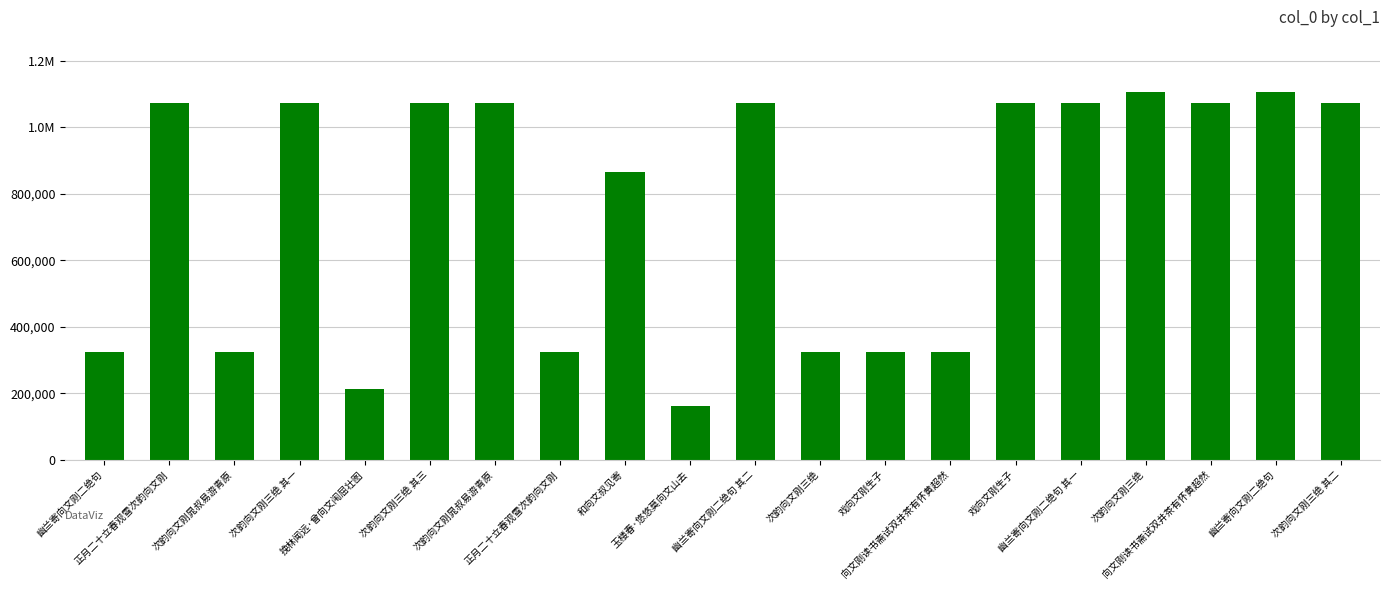

Are the bars horizontal?

No